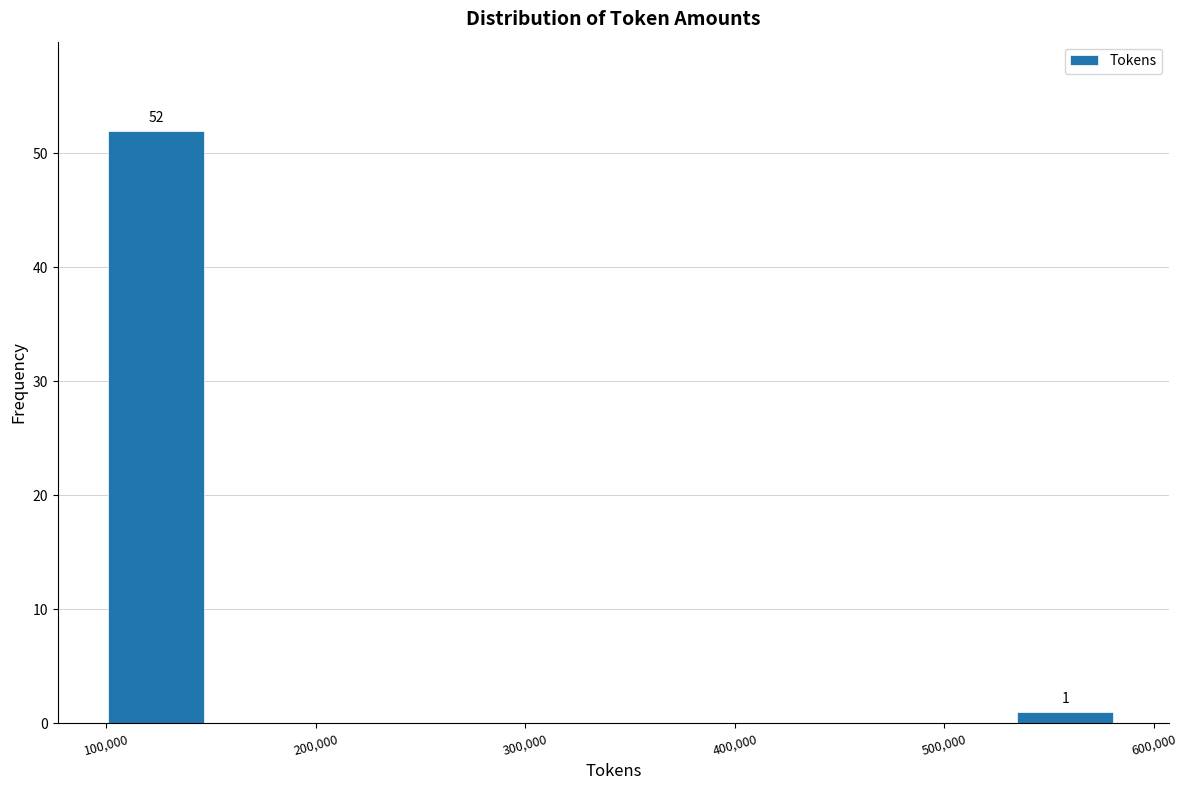

Which range on the x-axis has the tallest bar?

100000 to 150000